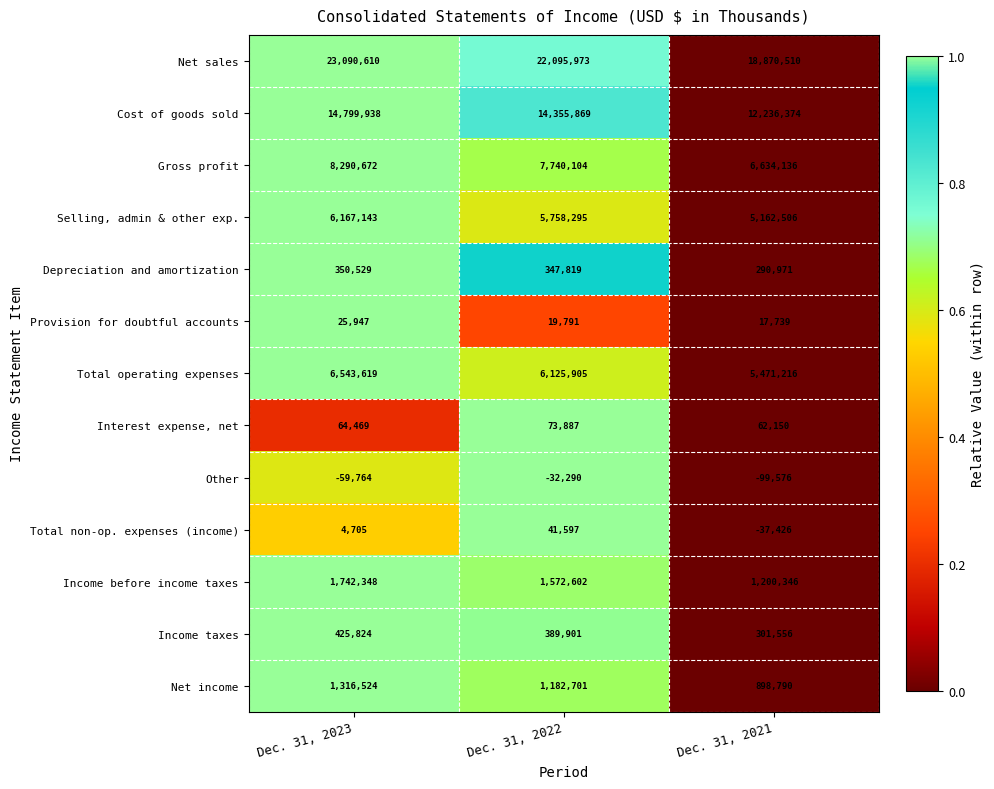

How many distinct data groups are displayed?

13